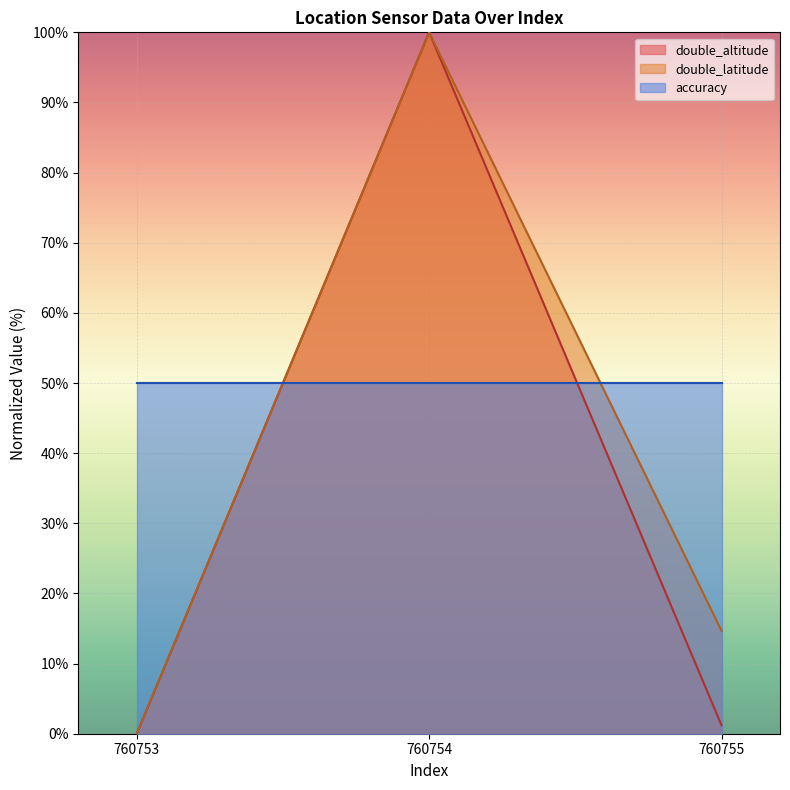

What is the value of the double_altitude point at the 3rd from the left?

1.2